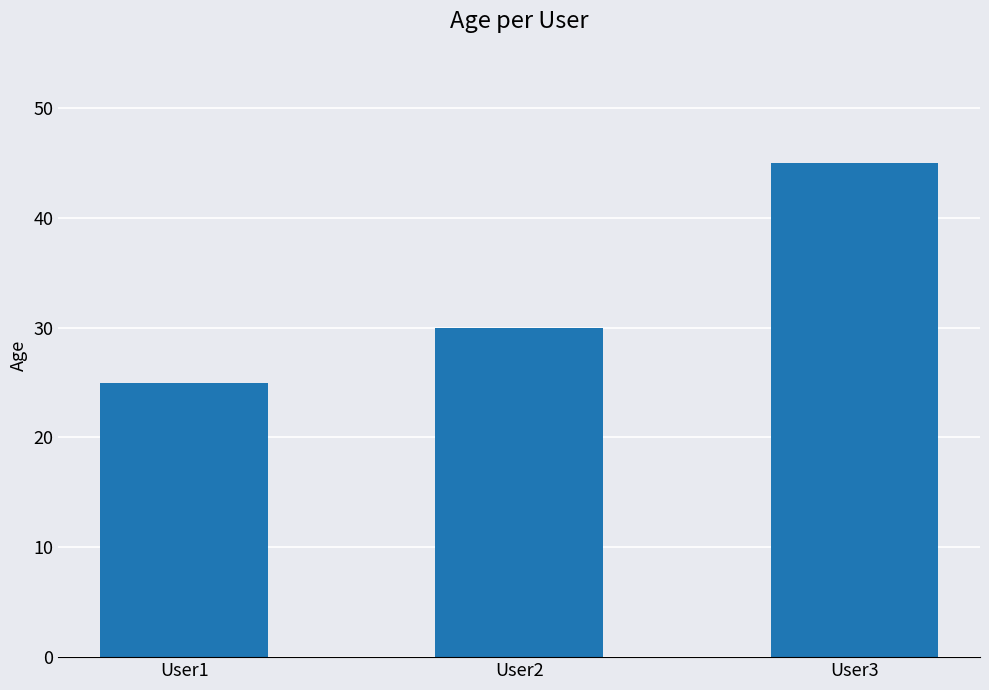

Reading right to left, list all the values displayed in this chart.

45	30	25